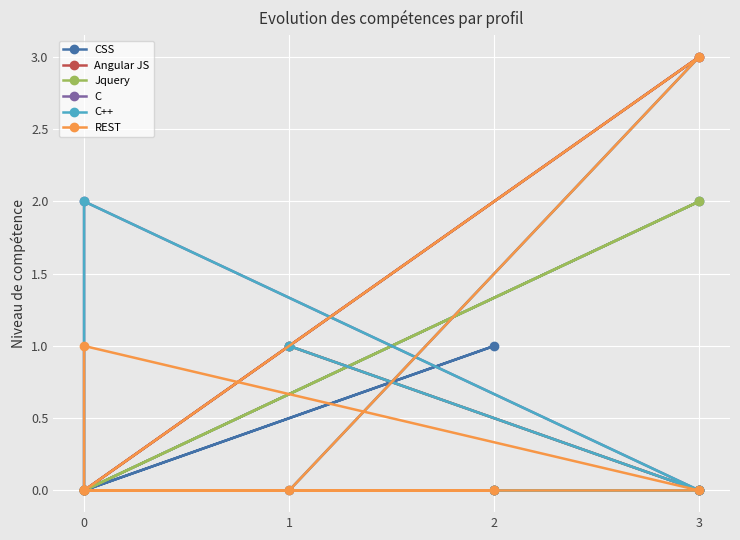

True or false: Jquery and Angular JS intersect in this chart.

False